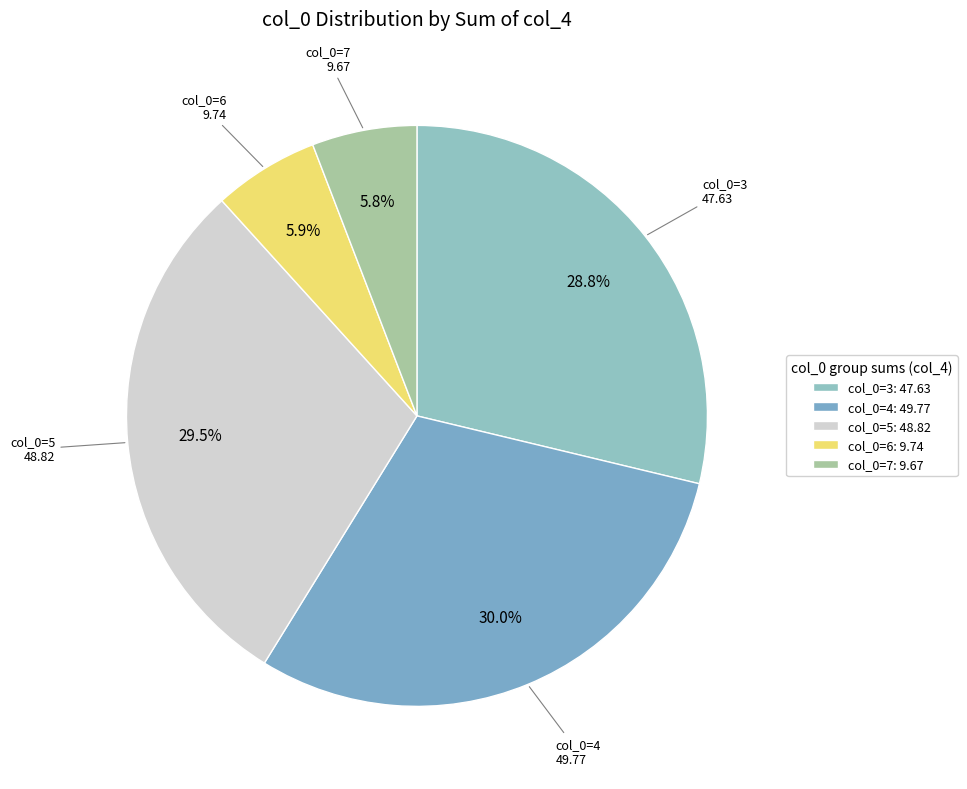

Is there any slice that represents more than half of the pie?

No